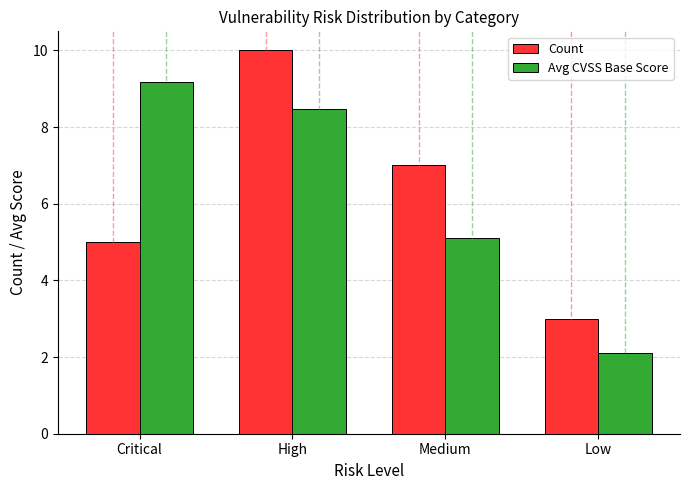

Which series changed the most between Critical and Low?

Avg CVSS Base Score